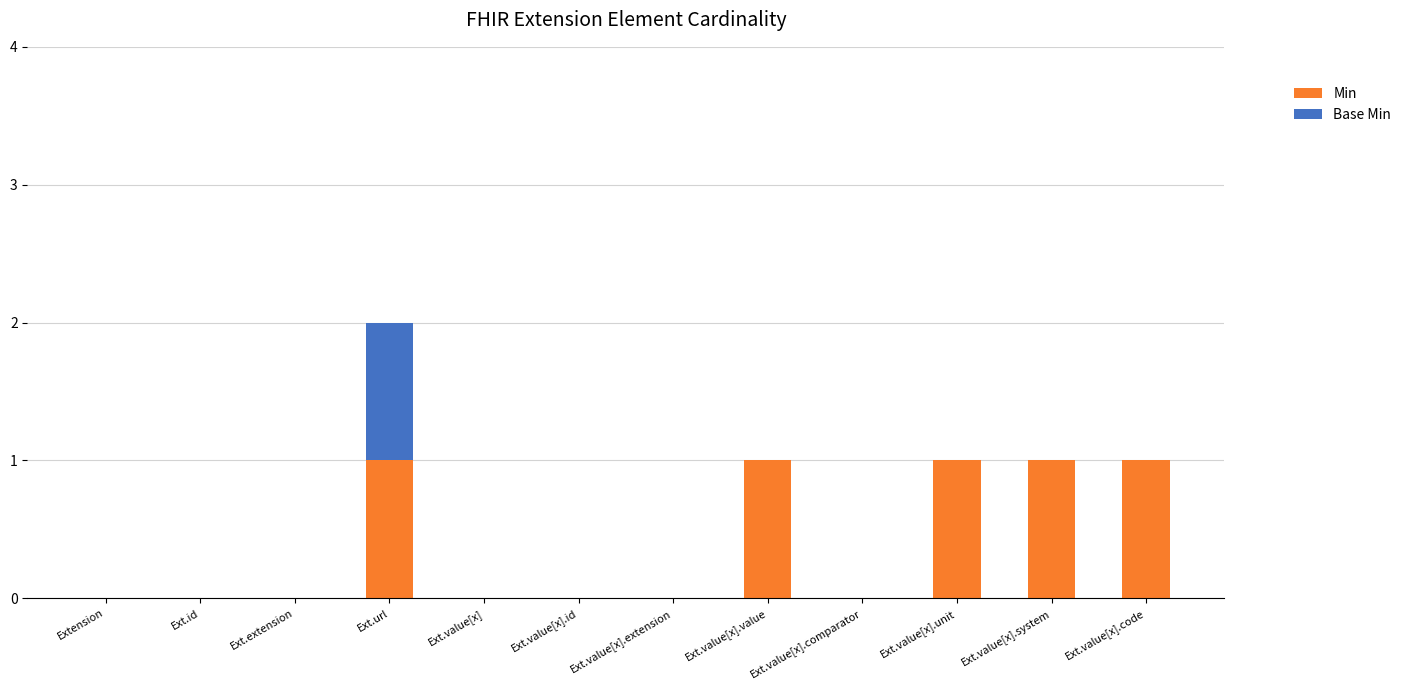

What is the sum of all Min values?

5